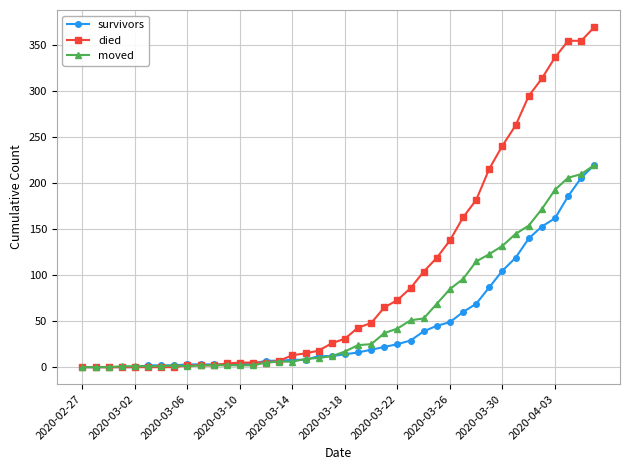

Which series has the largest range (max minus min)?

died